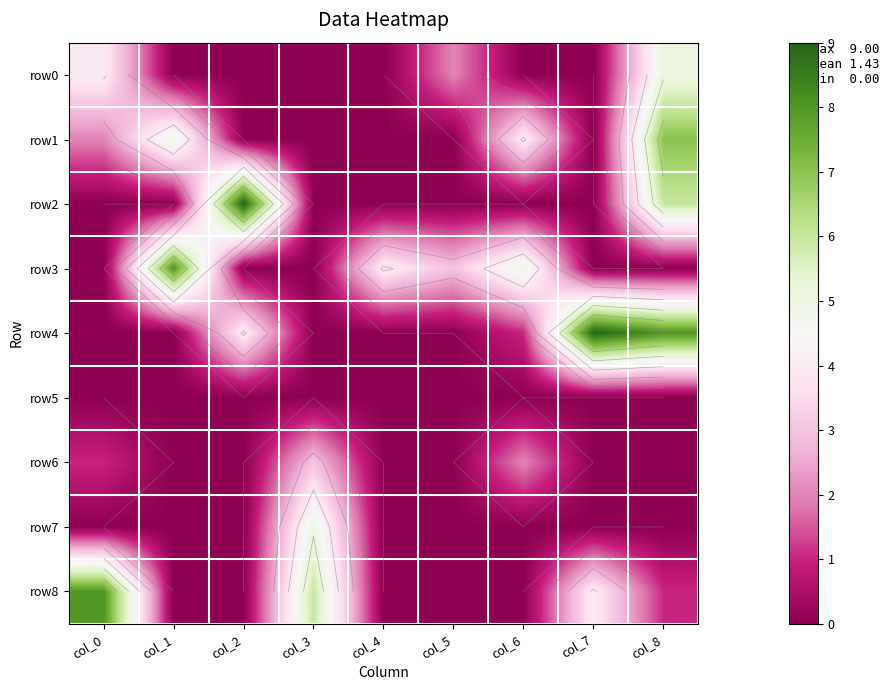

True or false: row0 has a value of 2 at col_6.

False